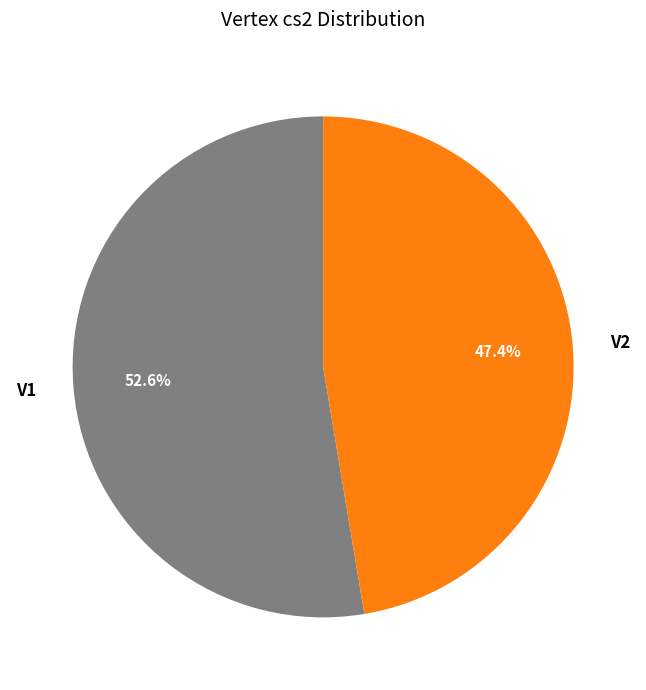

To the nearest percent, what portion does V1 represent?

53%